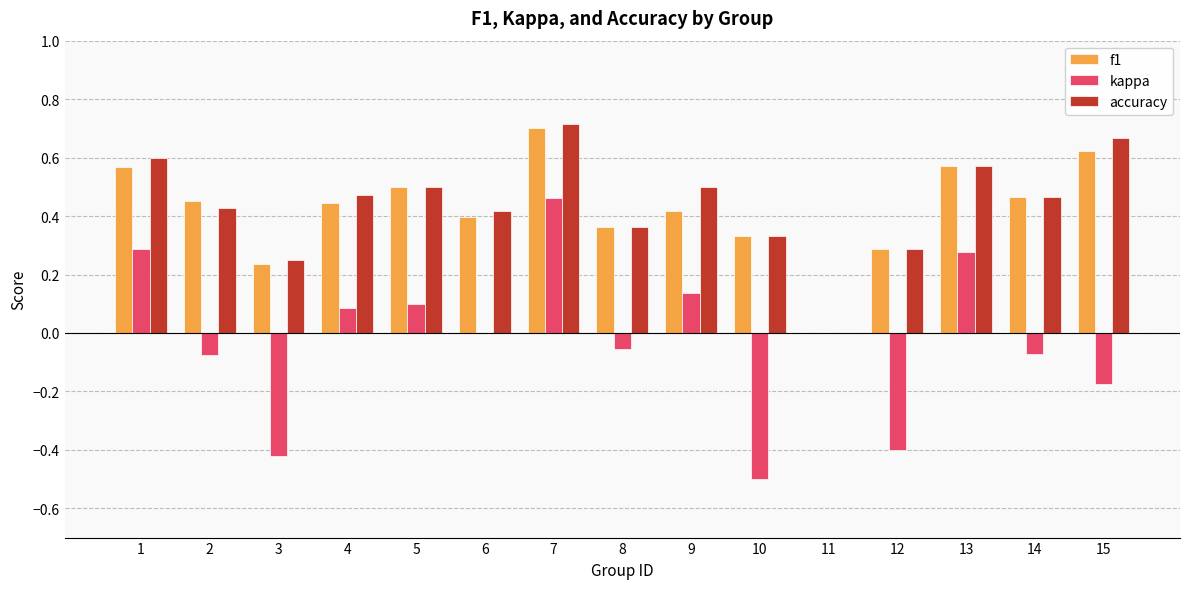

Does the chart contain stacked bars?

No